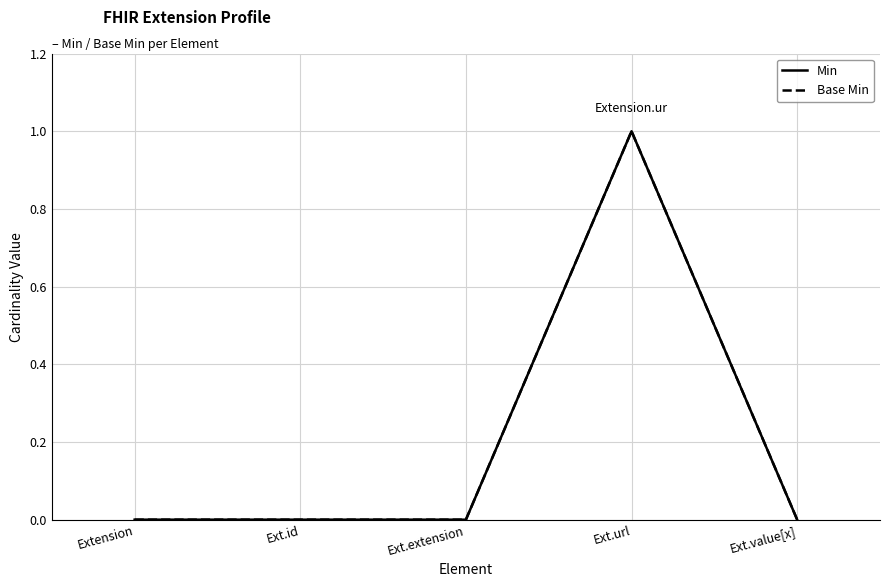

Does the chart have visible grid lines?

Yes